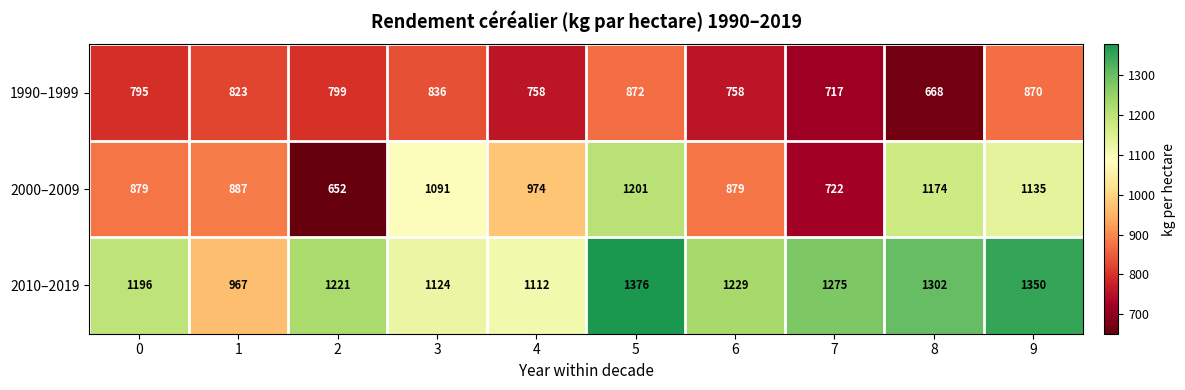

At which category is the sum across all series the highest?

5